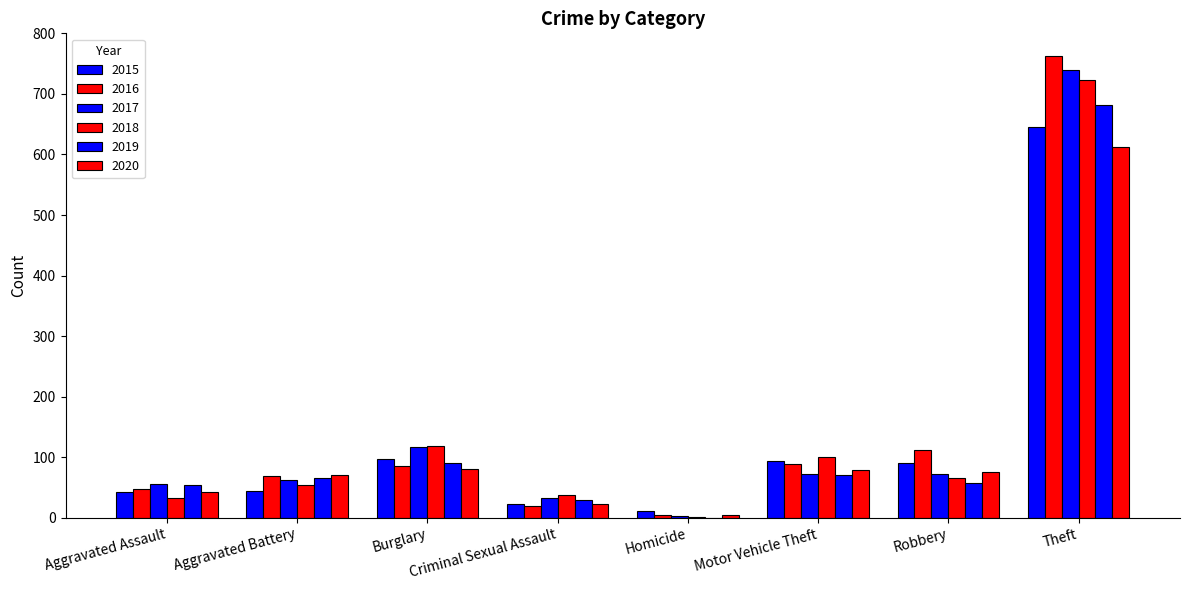

Are the bars horizontal?

No